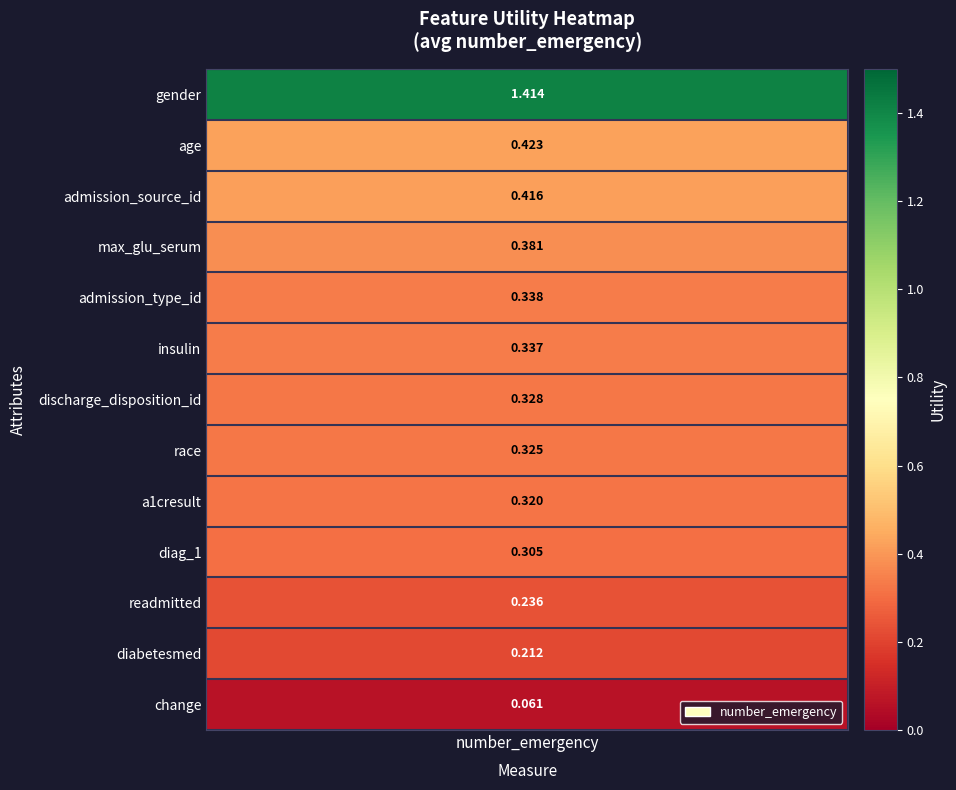

Between diabetesmed and race, which is larger?

race